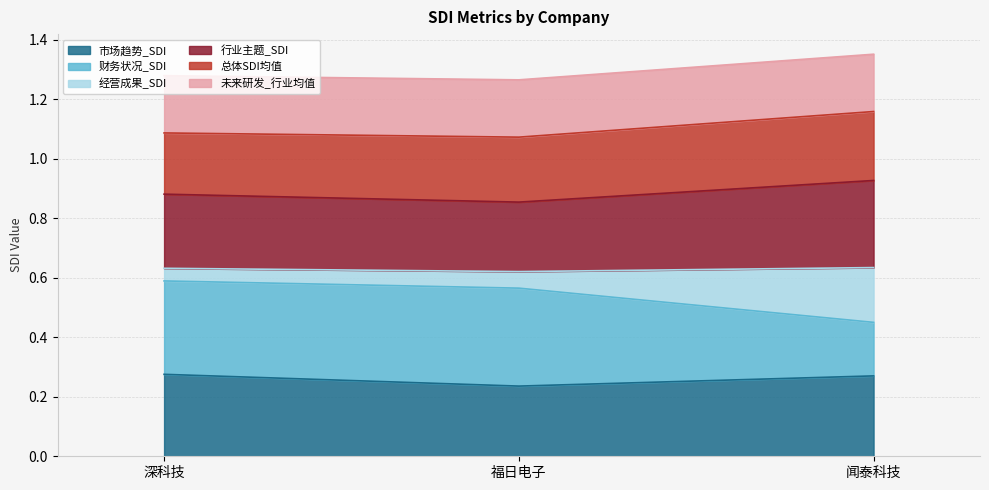

What is the approximate value of 市场趋势_SDI at 福日电子?

0.2